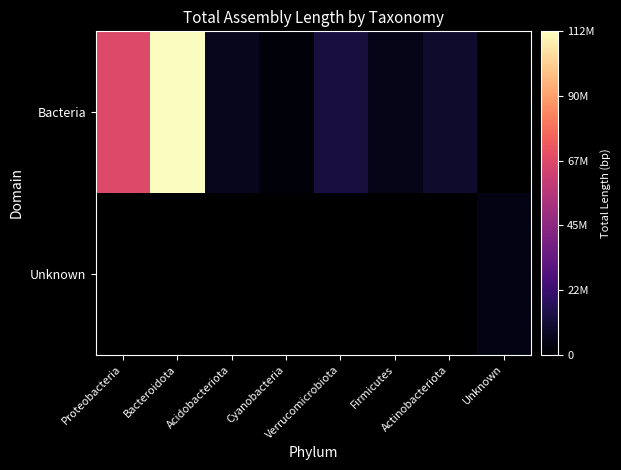

At which label does Bacteria first exceed 13084421?

Proteobacteria